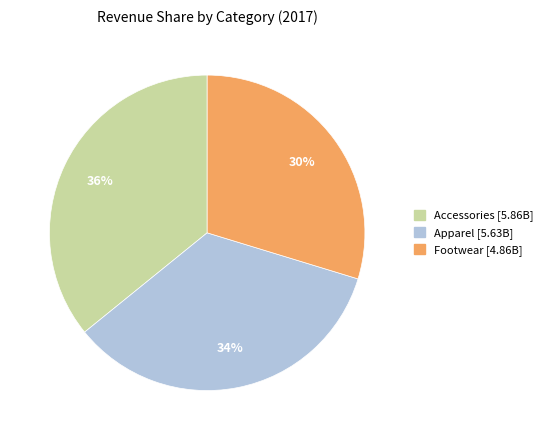

Count the number of slices in the pie.

3